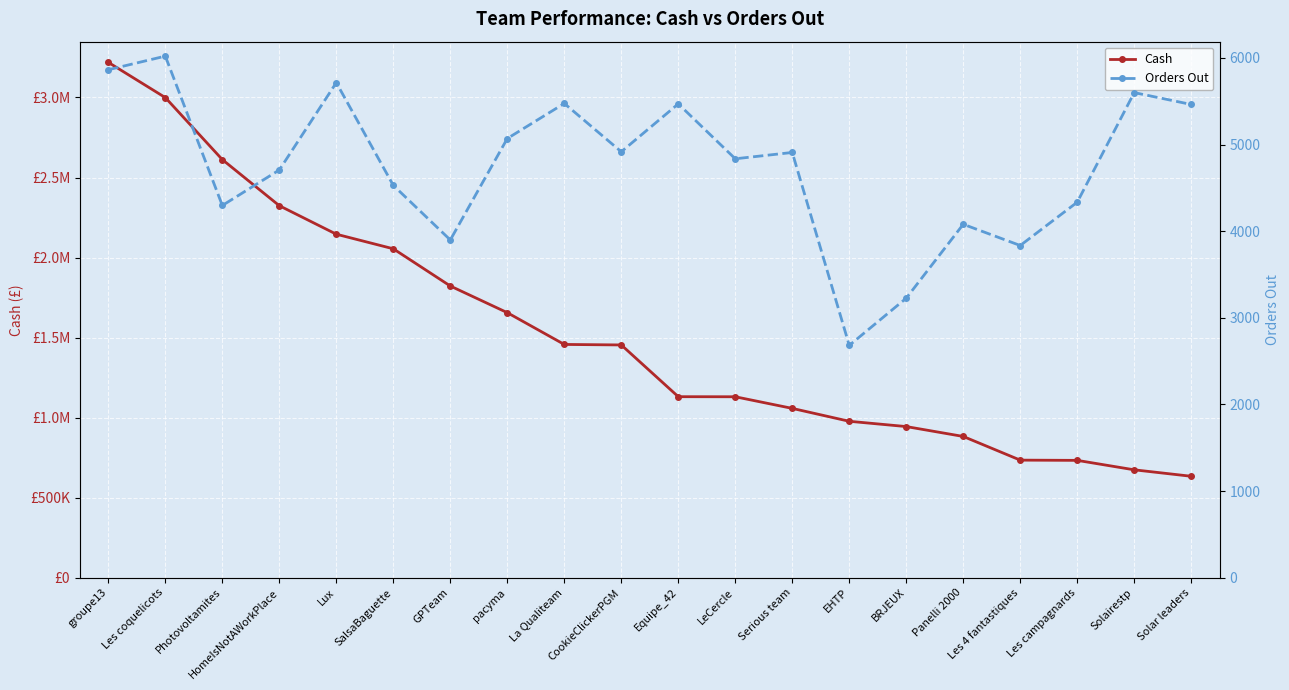

Where does the Cash series first go above 1454124?

groupe13